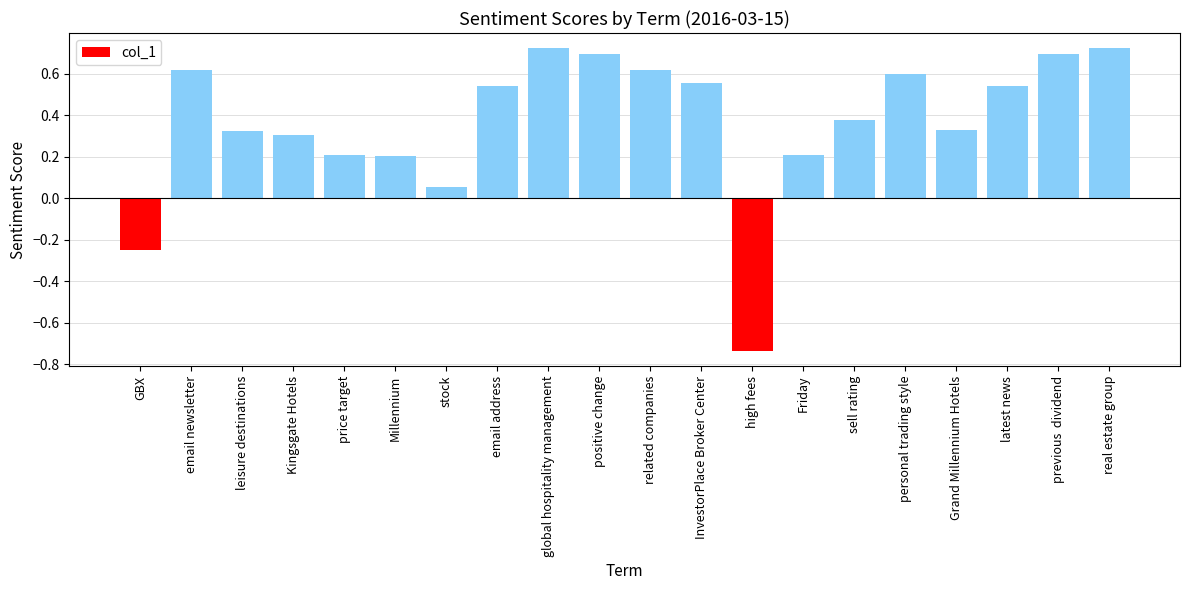

What is the difference between the maximum and minimum values?

1.5